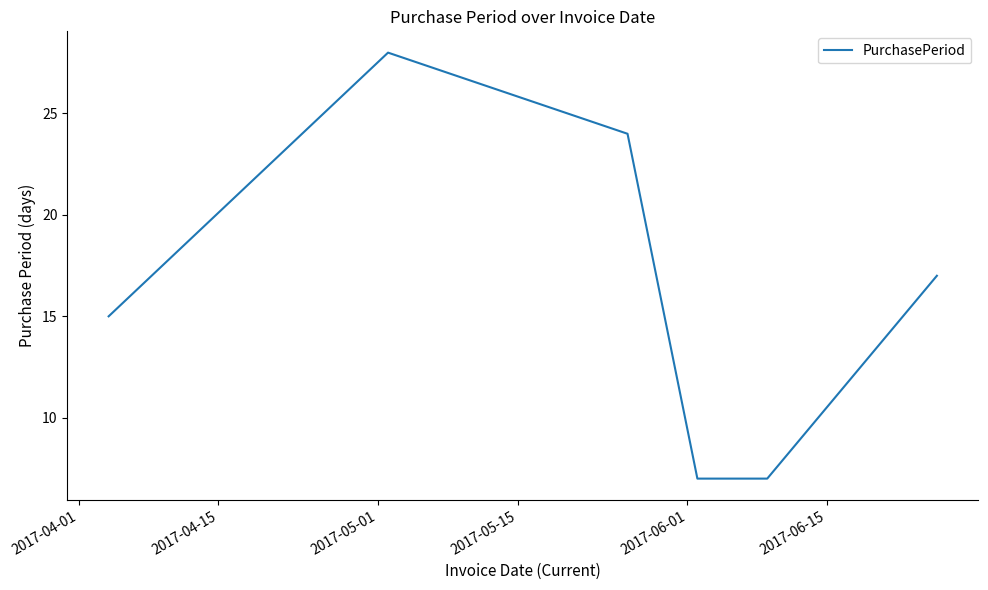

True or false: the data has more than 1 interior local peaks.

False